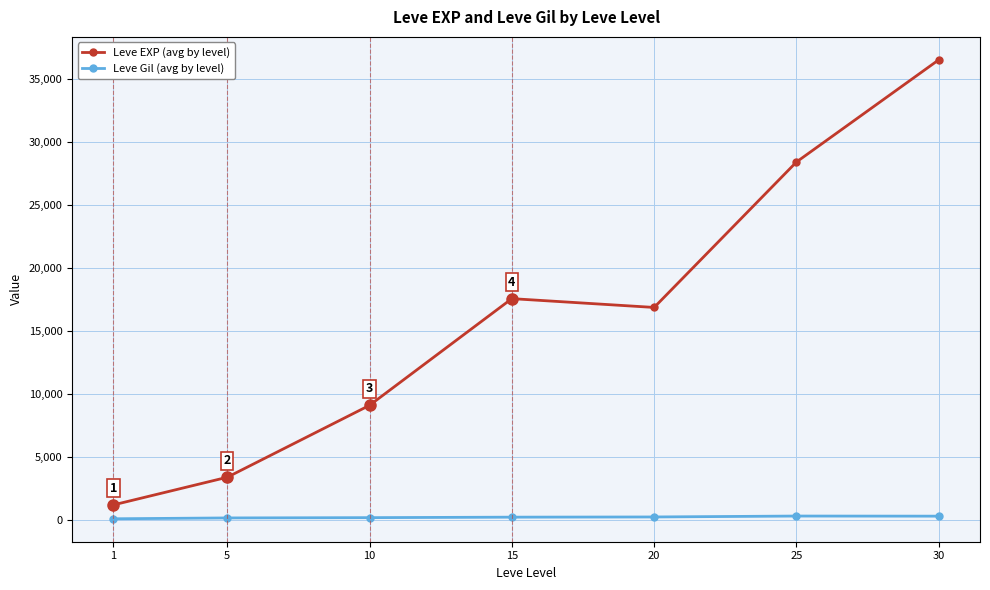

What are all the series names shown in the legend?

Leve EXP (avg by level), Leve Gil (avg by level)